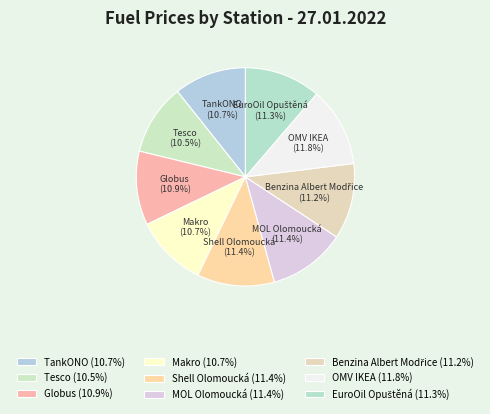

Is there any slice that represents more than half of the pie?

No